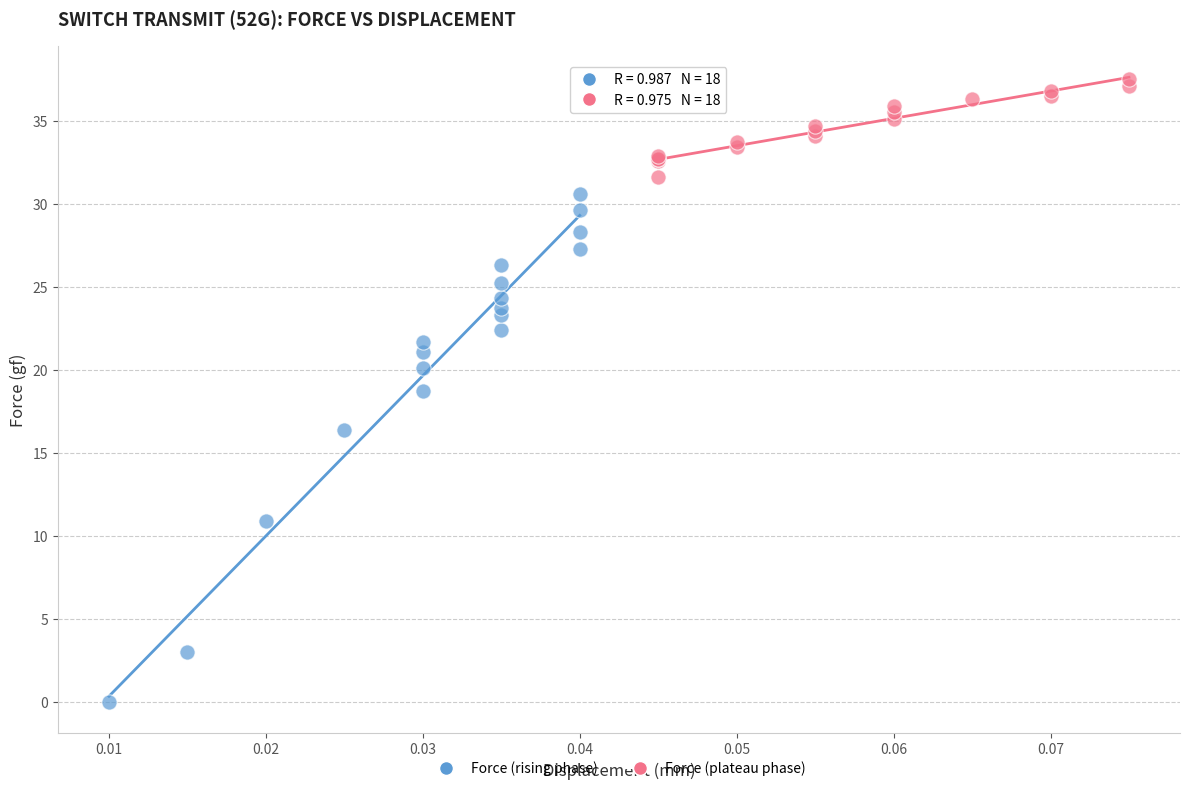

Which series contains the highest Y value?

Force (plateau phase)